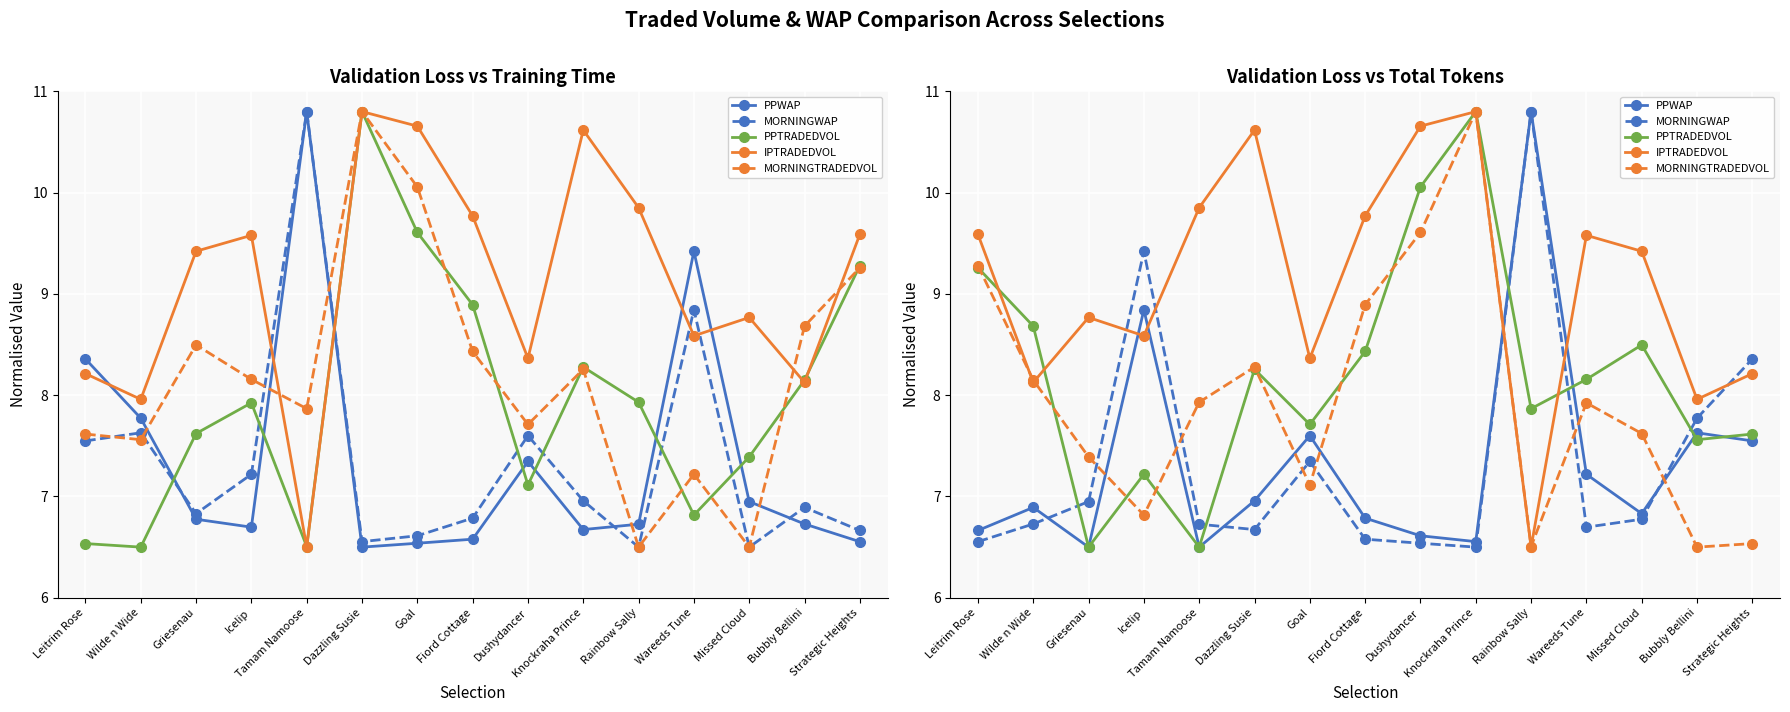

Where is the first local maximum for PPWAP?

Wilde n Wide